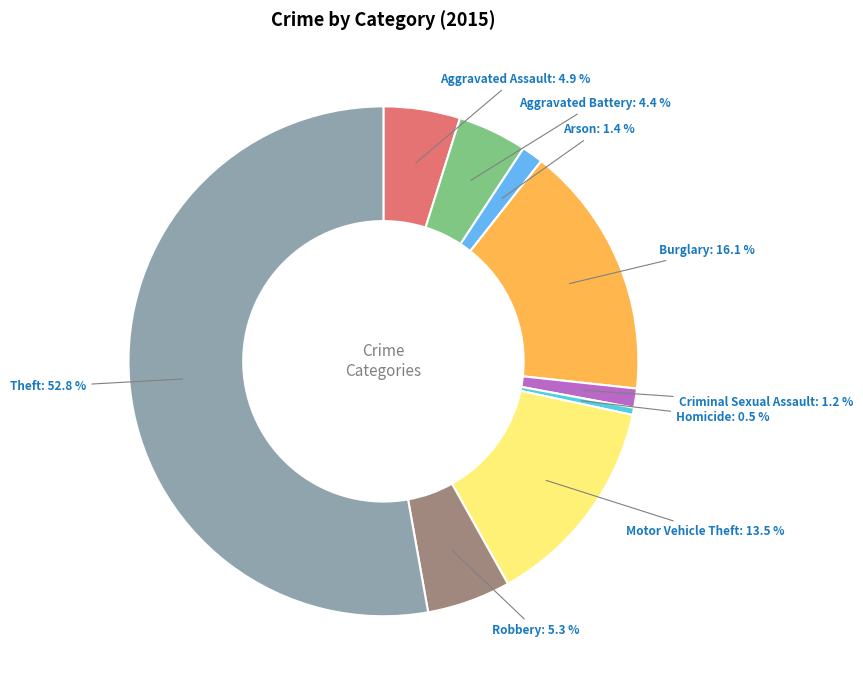

To the nearest percent, what percentage of the pie is Robbery?

5%